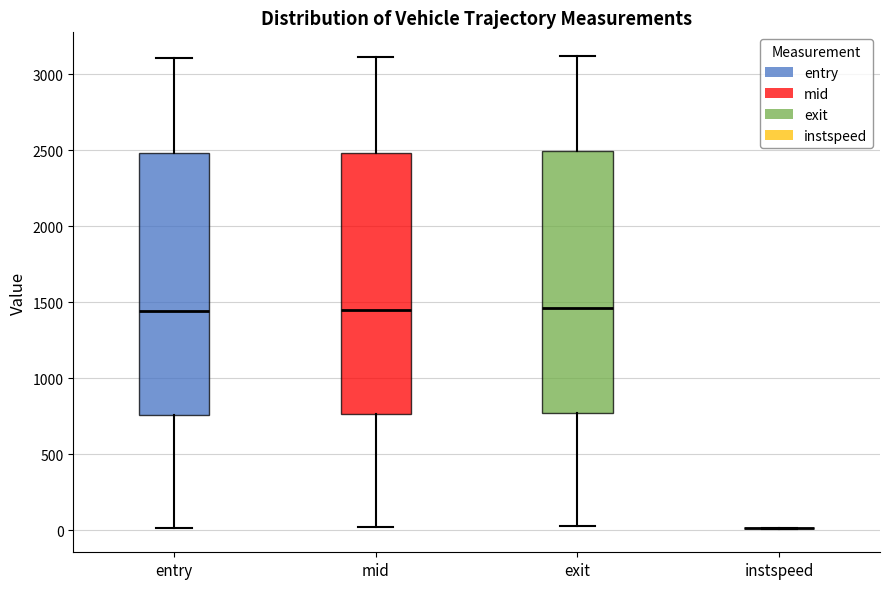

Reading left to right, read every box against the y-axis: the position of its median line, the range the box covers, and the ends of its whiskers. The values are not printed on the chart, so give them approximately, as read against the axis.

entry: median 1450, box 750 to 2500, whiskers 0 to 3100
mid: median 1450, box 750 to 2500, whiskers 0 to 3100
exit: median 1450, box 750 to 2500, whiskers 50 to 3100
instspeed: box collapsed to a line at 0, whiskers 0 to 0